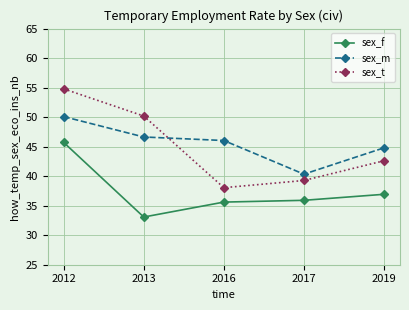

True or false: sex_f and sex_t intersect in this chart.

False